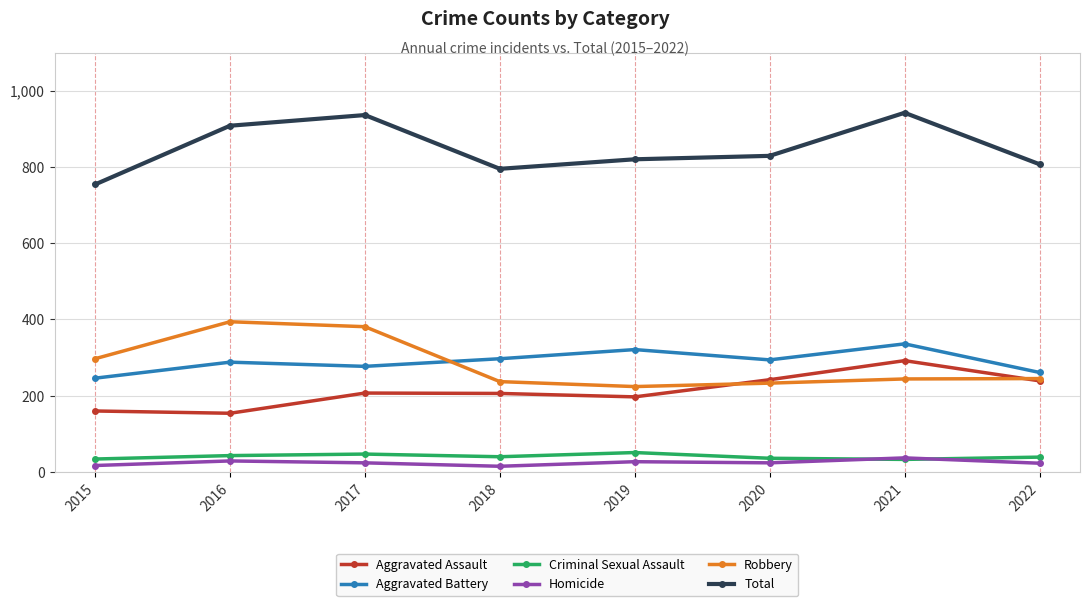

What is the greatest value displayed?

942